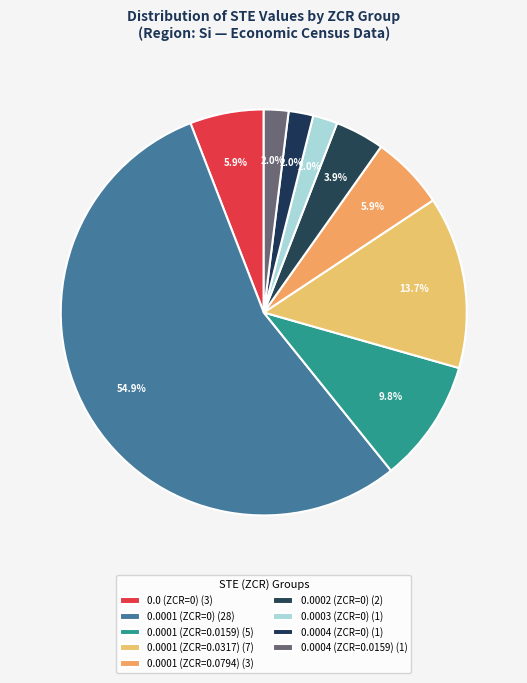

Count the number of slices in the pie.

9